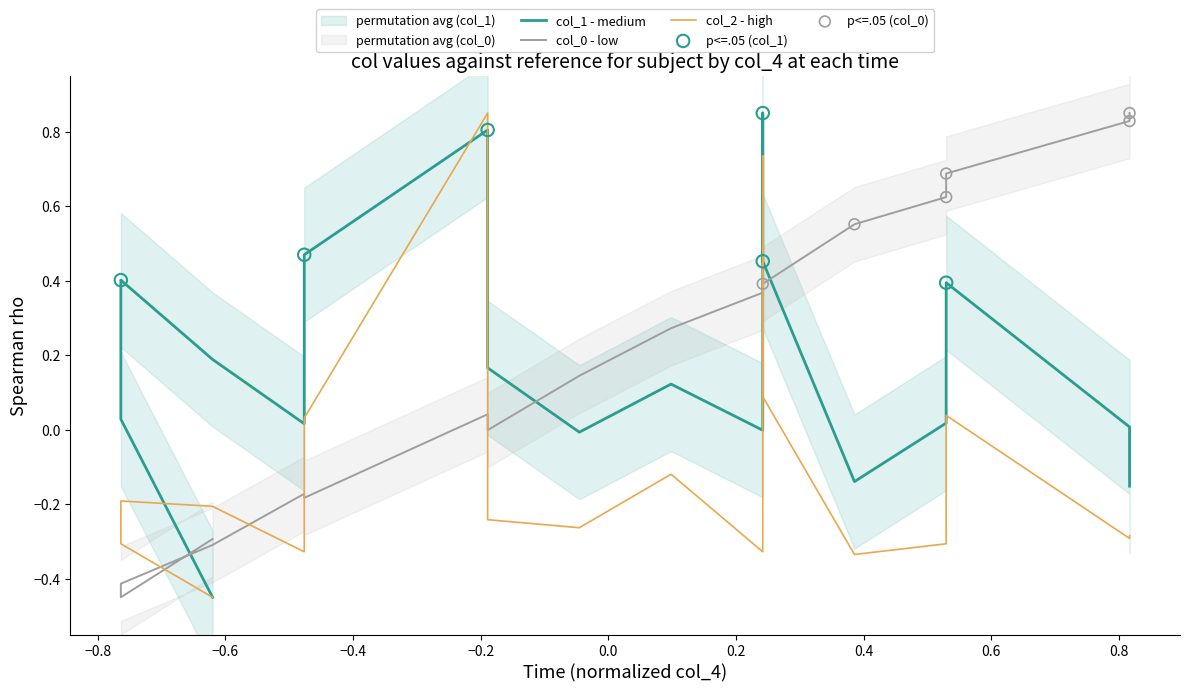

What is the total value across all series at 2?

-1.2